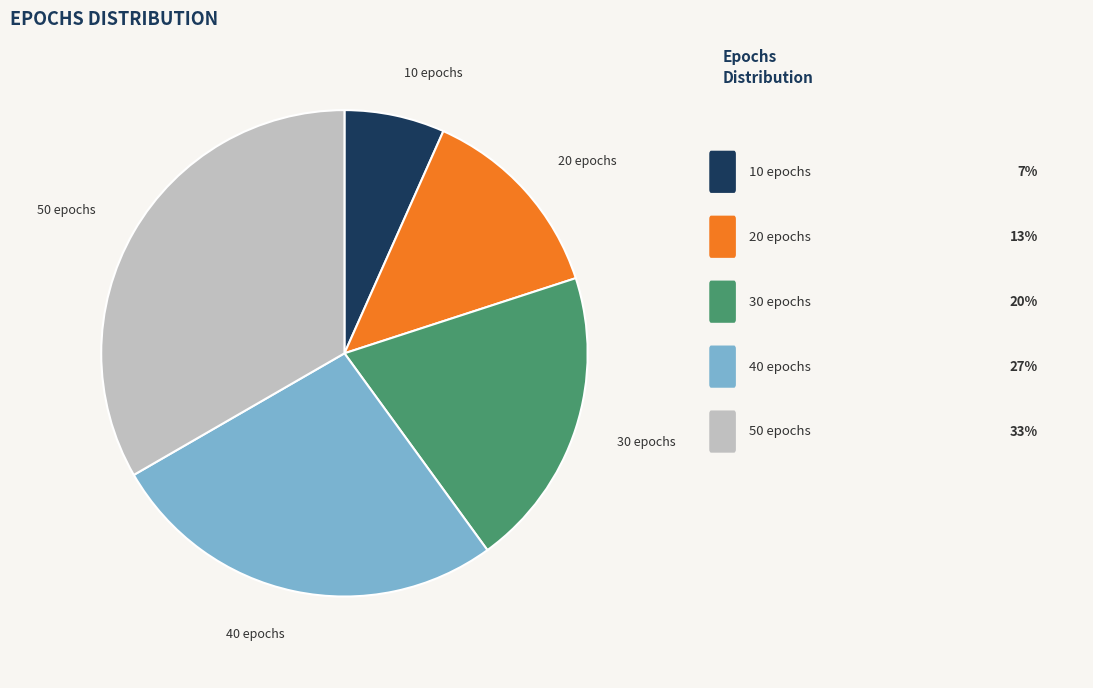

True or false: 10 epochs accounts for 7% of the total.

True